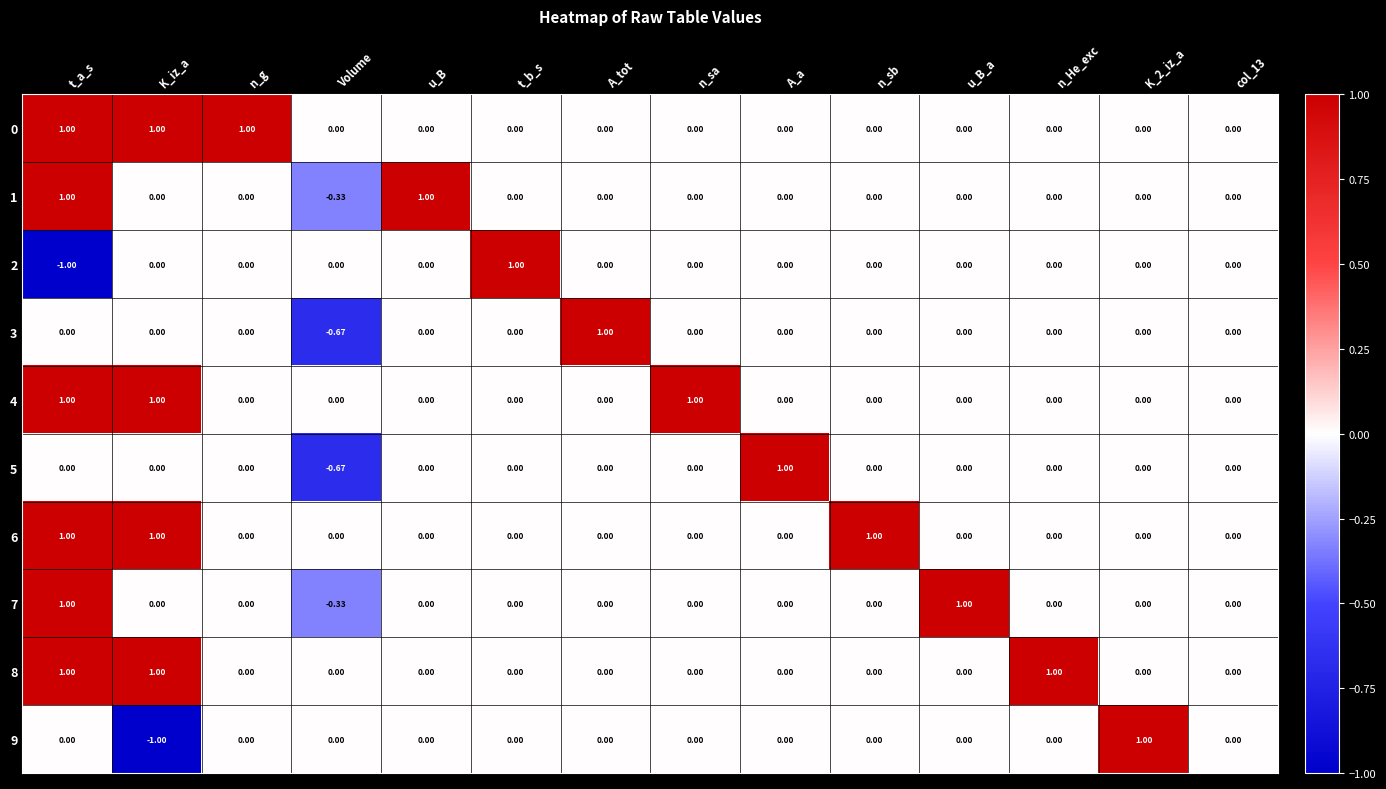

Which category has the lowest value across all series?

t_a_s